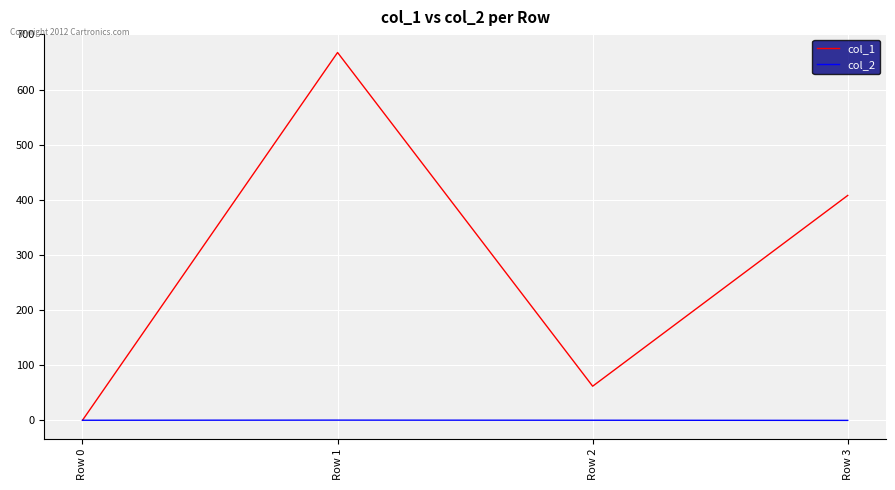

In col_1, how many points are higher than both neighbors (excluding endpoints)?

1